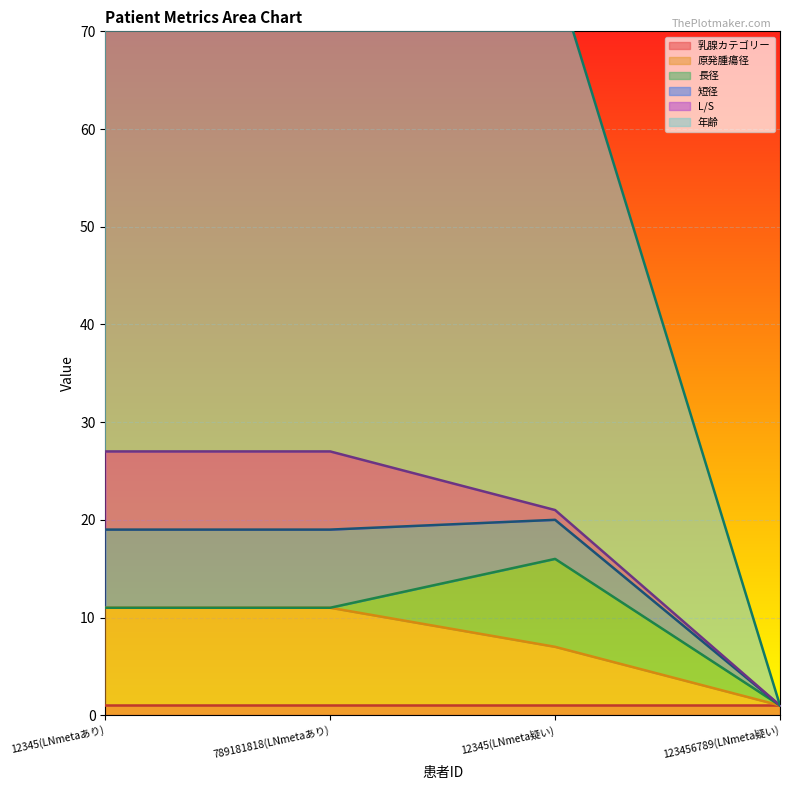

The value of 乳腺カテゴリー at 123456789(LNmeta疑い) is 1. True or false?

True